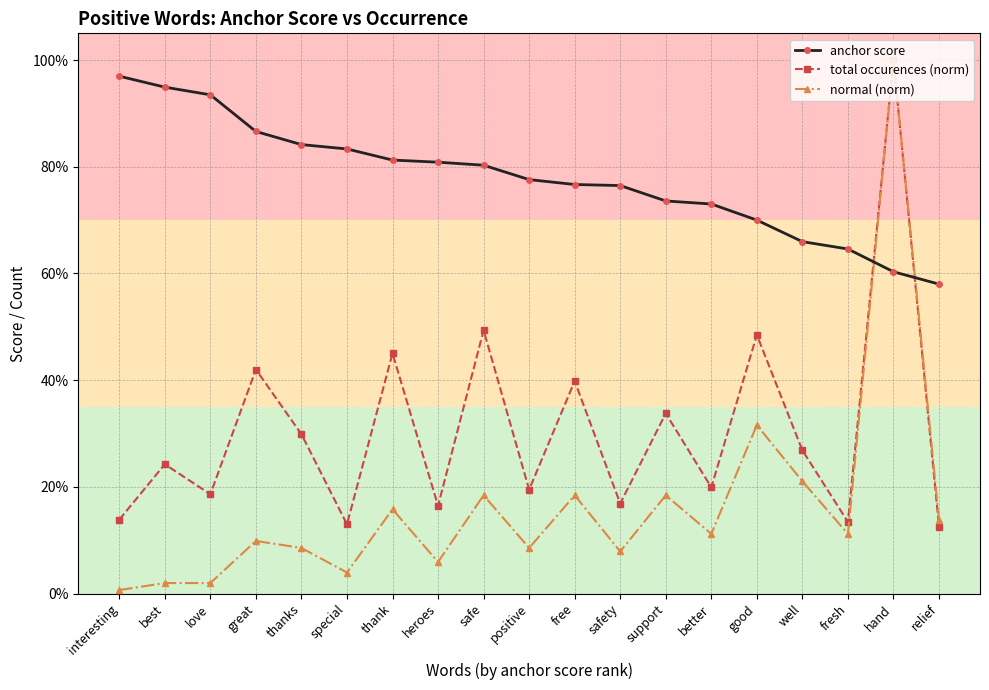

Is this an area chart (filled region under the line)?

No